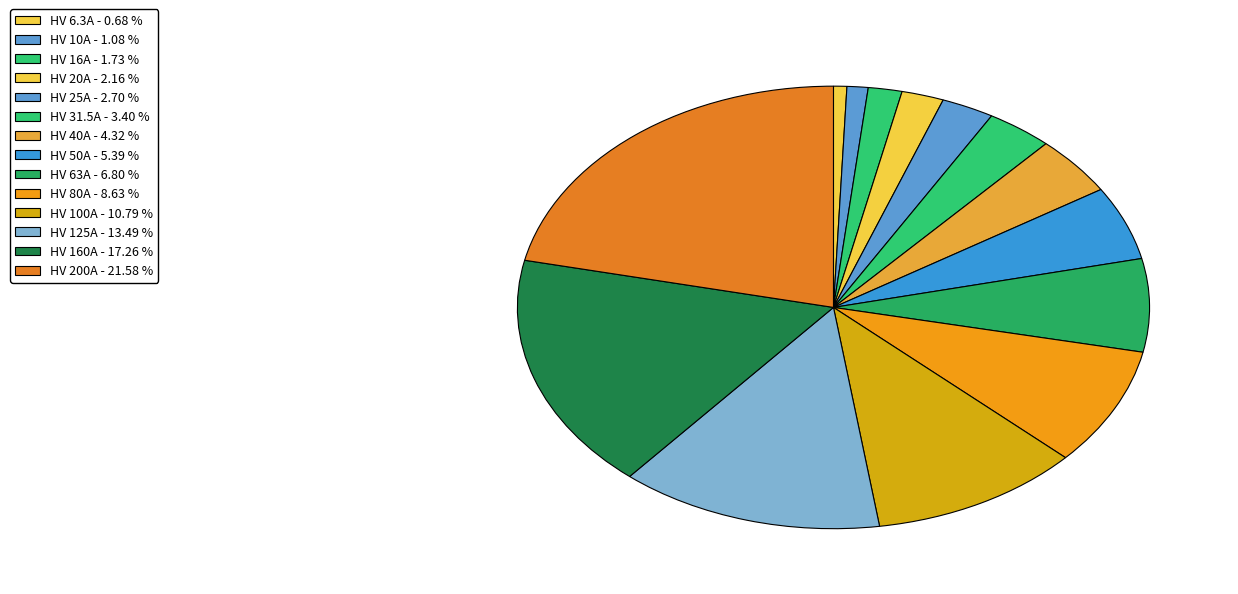

To the nearest percent, what is the average slice percentage?

7%